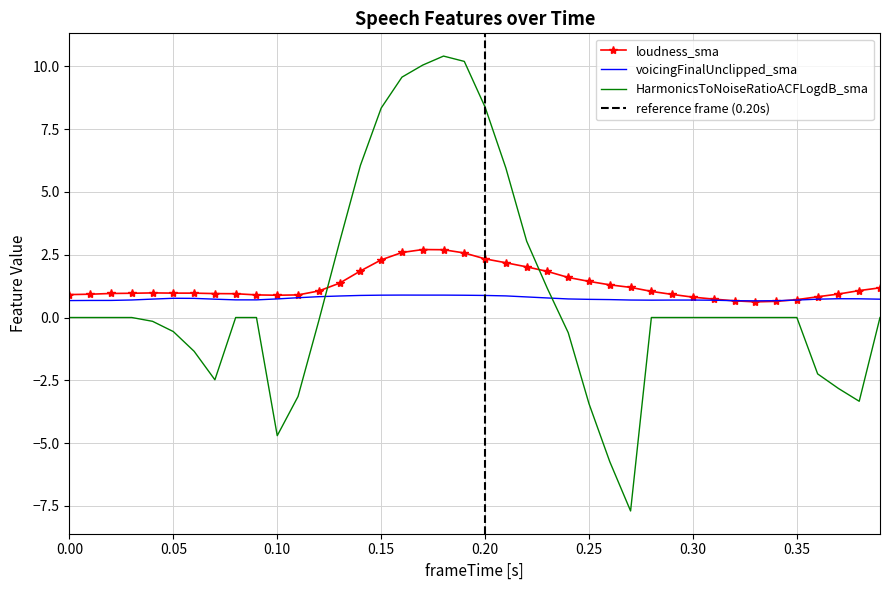

How many times do voicingFinalUnclipped_sma and HarmonicsToNoiseRatioACFLogdB_sma cross each other?

2